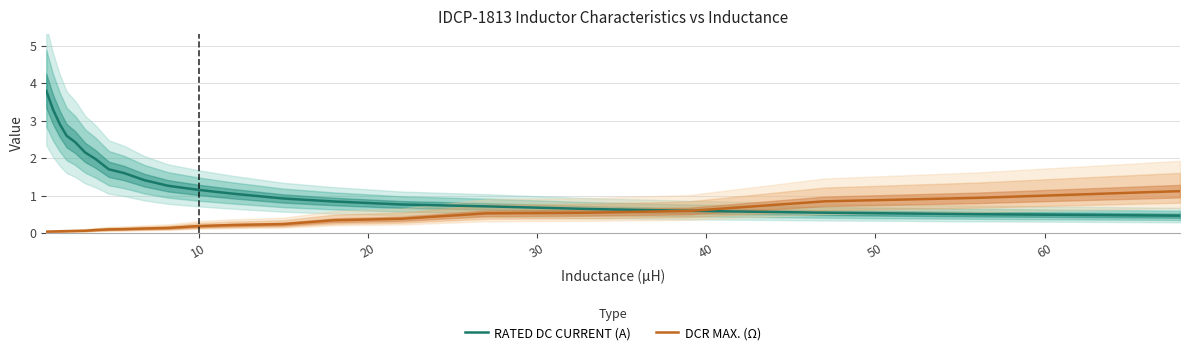

Which series has the largest total across all categories?

RATED DC CURRENT (A)